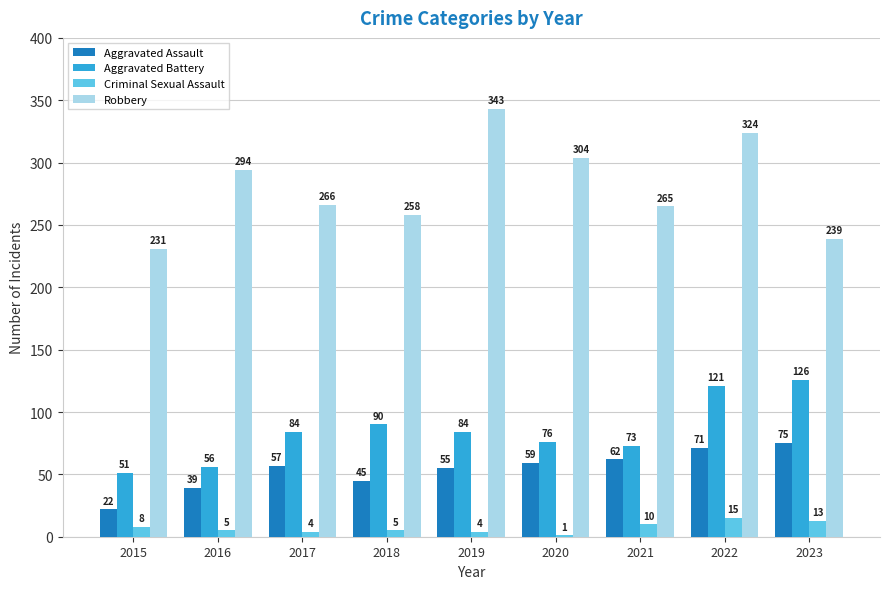

At which category is the sum across all series the highest?

2022